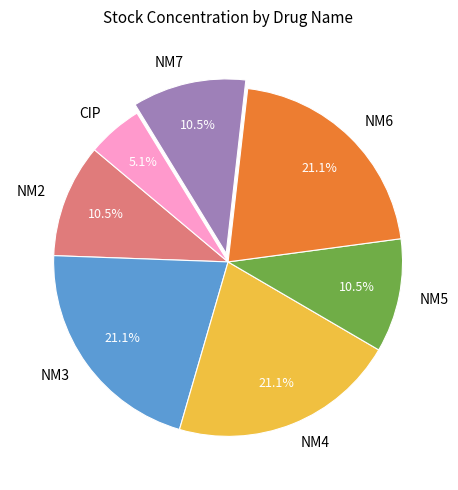

Is there a majority slice in this chart?

No